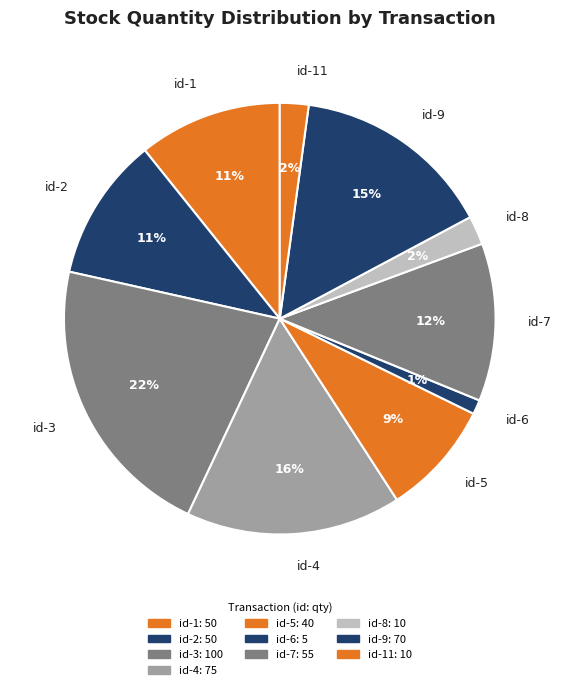

Count the number of slices in the pie.

10